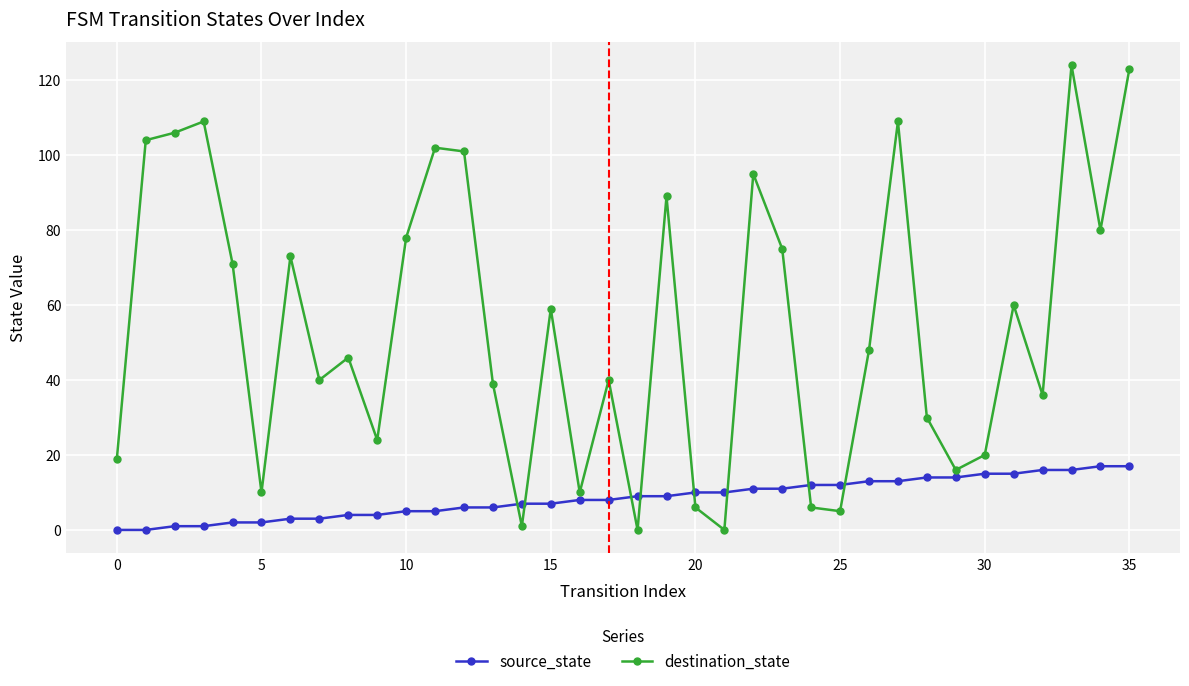

What is the sum of all source_state values?

306